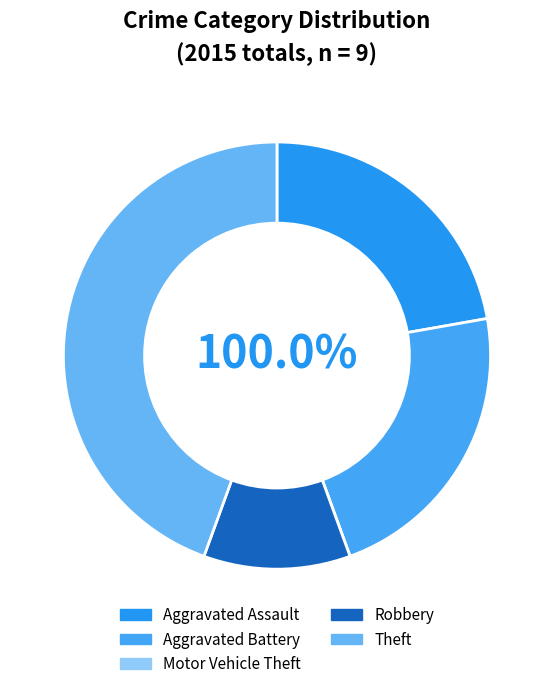

Is it true that Aggravated Battery is 37% of the pie?

False